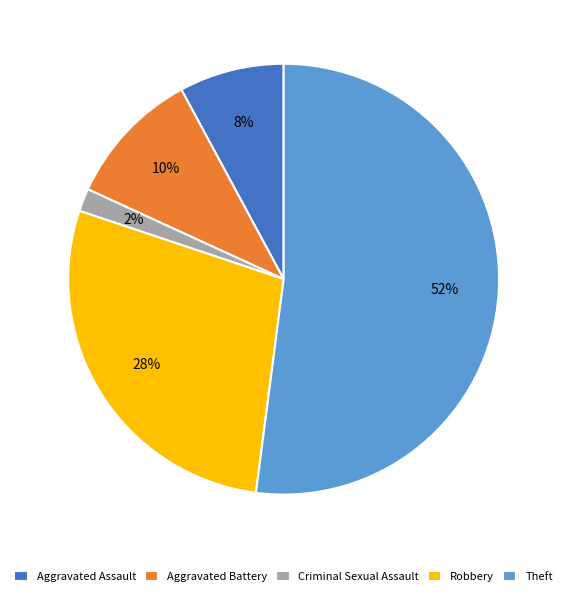

Which slice is the largest?

Theft